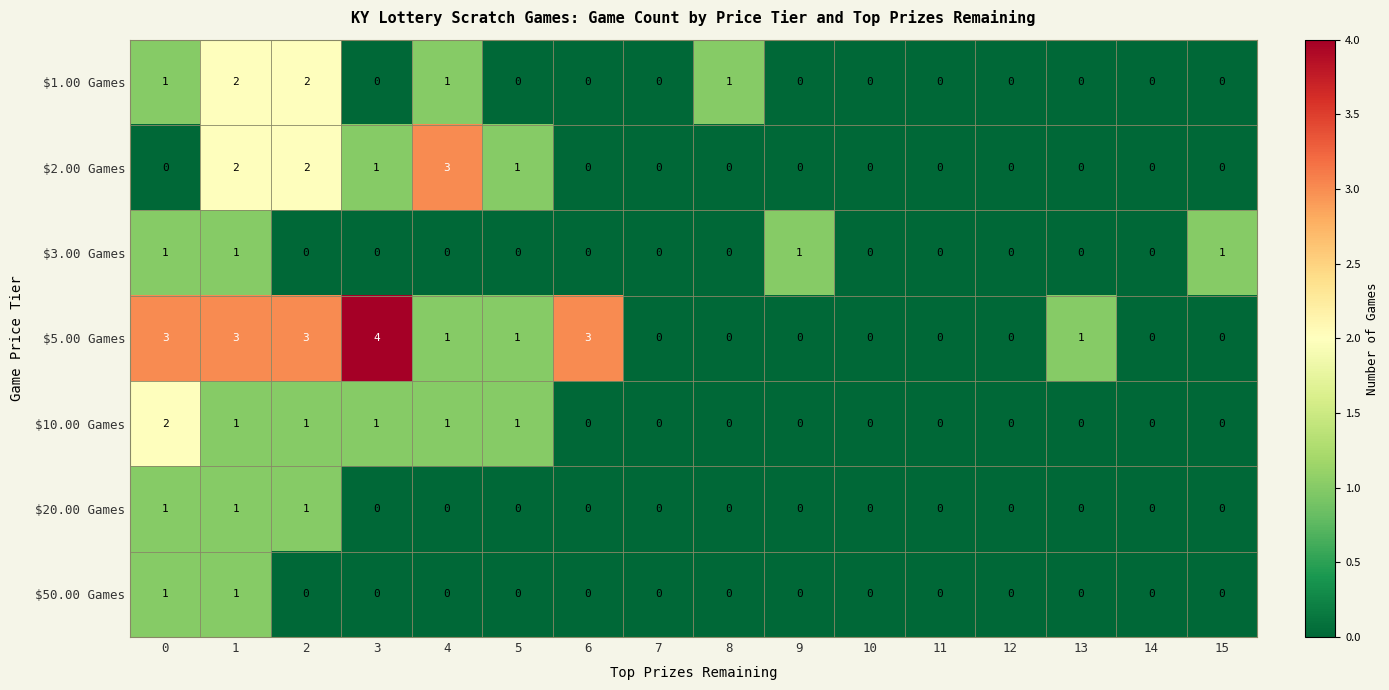

Which series has the largest total across all categories?

$5.00 Games